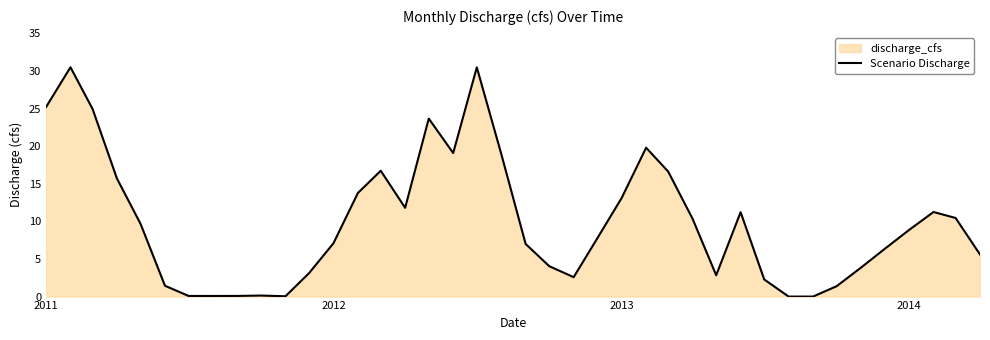

How many categories are shown in the chart?

40